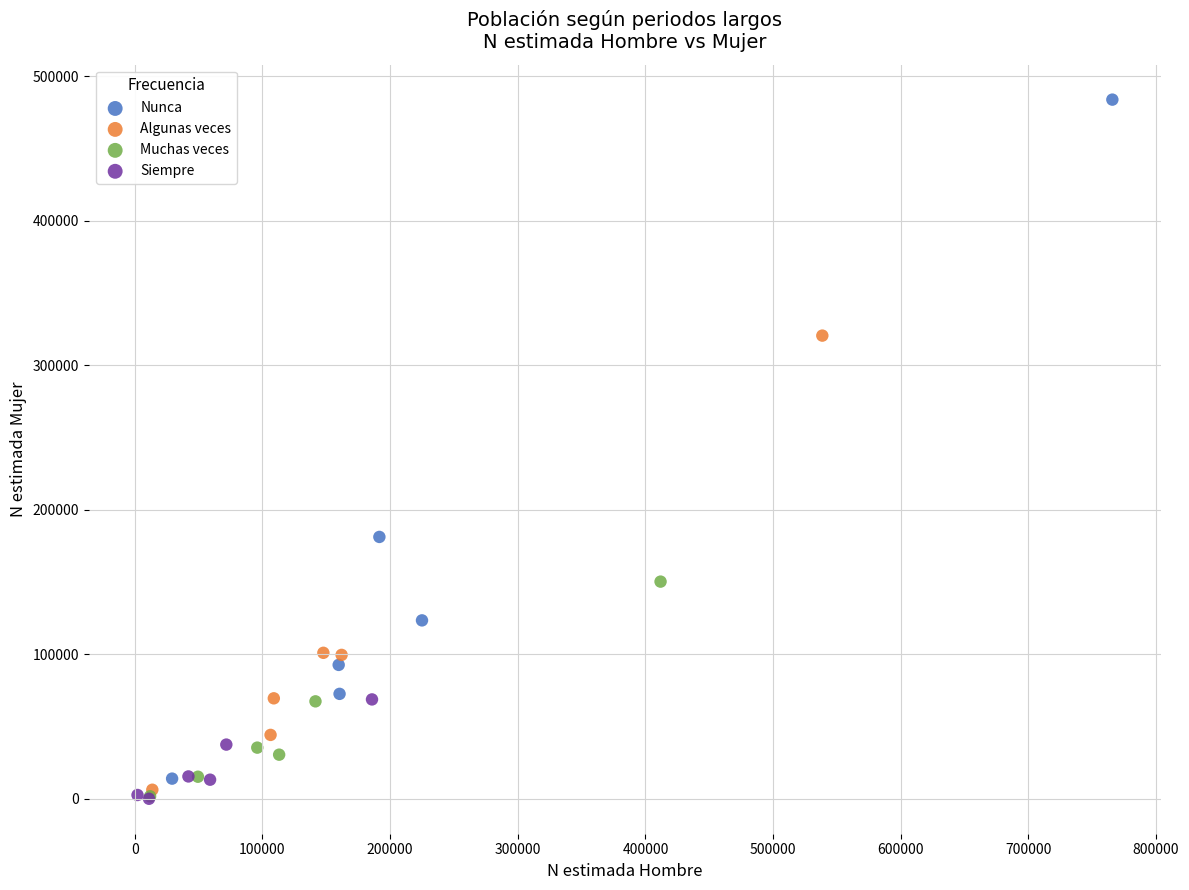

Which series has the largest Y range (max minus min)?

Nunca